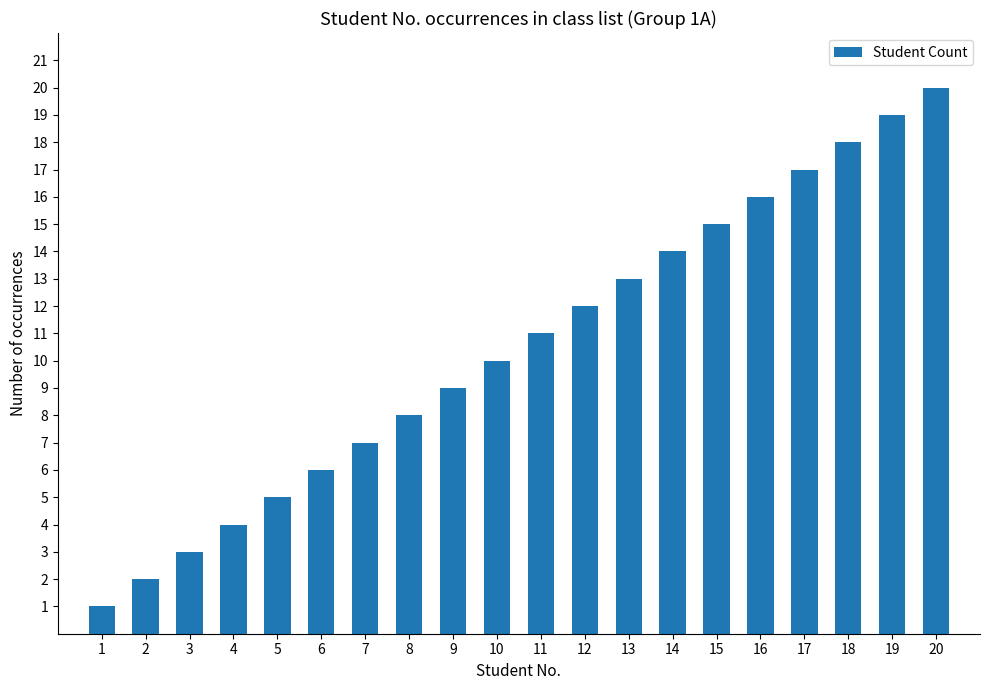

Rank the categories by value from lowest to highest.

1, 2, 3, 4, 5, 6, 7, 8, 9, 10, 11, 12, 13, 14, 15, 16, 17, 18, 19, 20